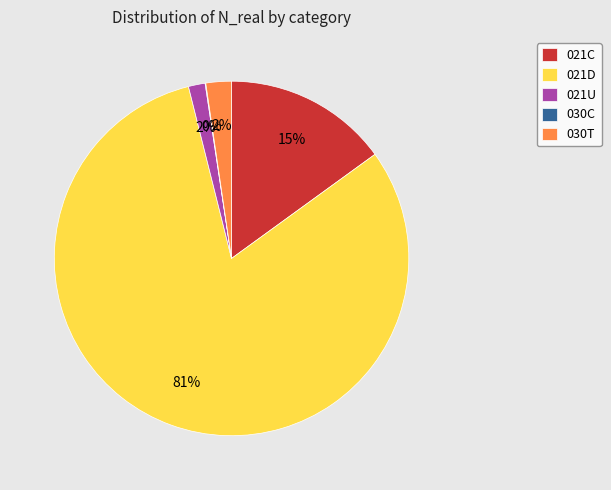

To the nearest percent, what percentage of the pie is 021C?

15%